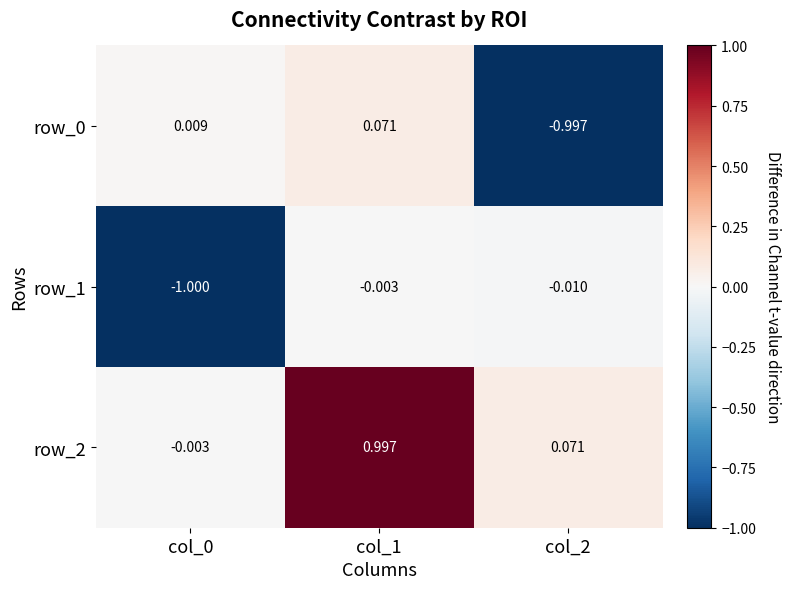

Is the value of row_0 at col_2 greater than the value of row_2 at col_2?

No